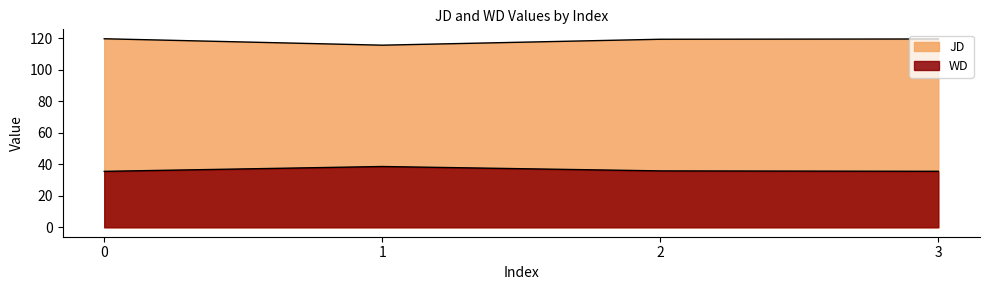

True or false: WD and JD intersect in this chart.

False